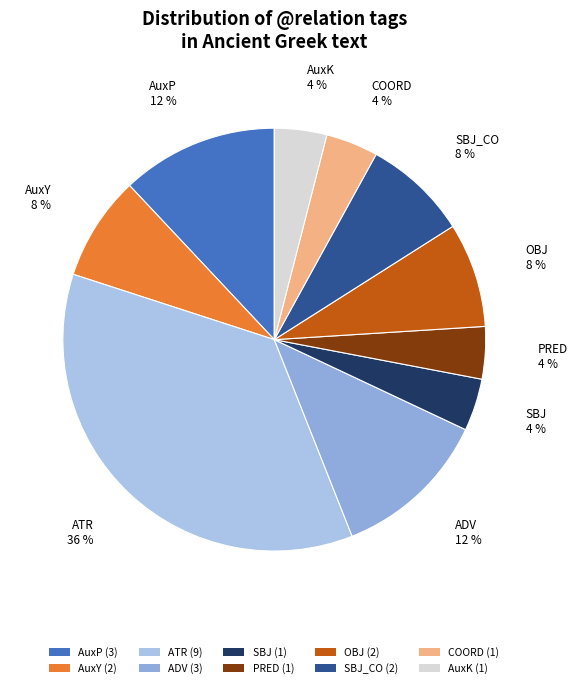

To the nearest percent, what is the difference between the largest and smallest slice percentages?

32%